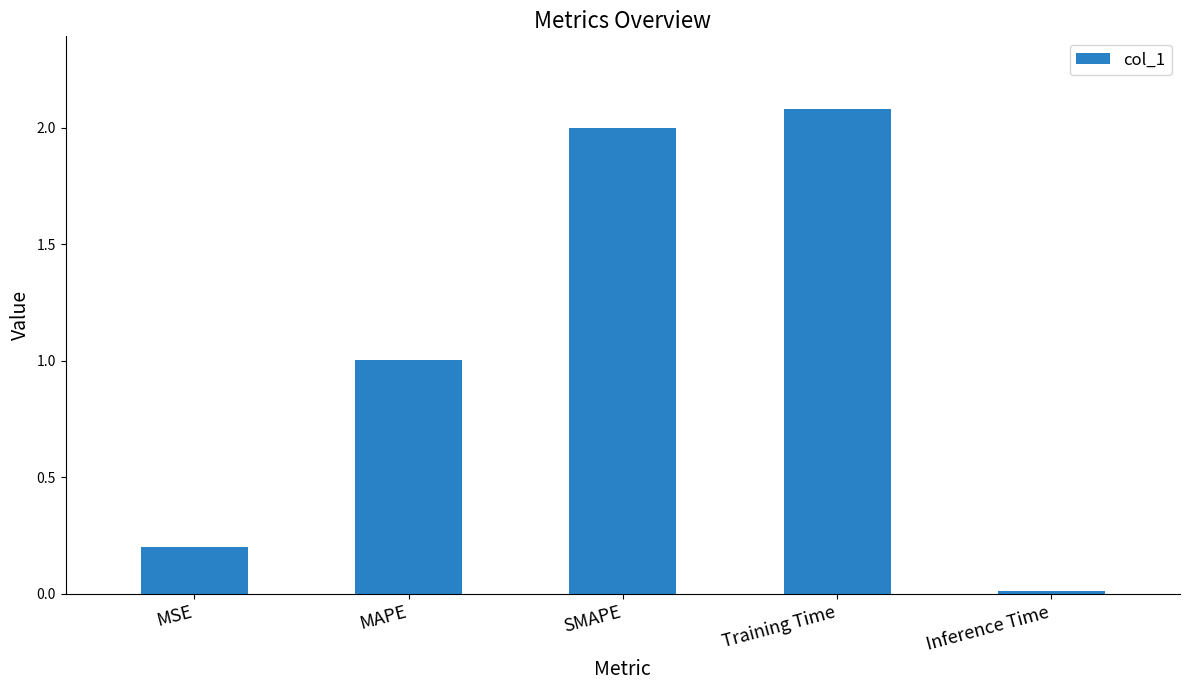

Where is the data nearest to the value 1?

MAPE